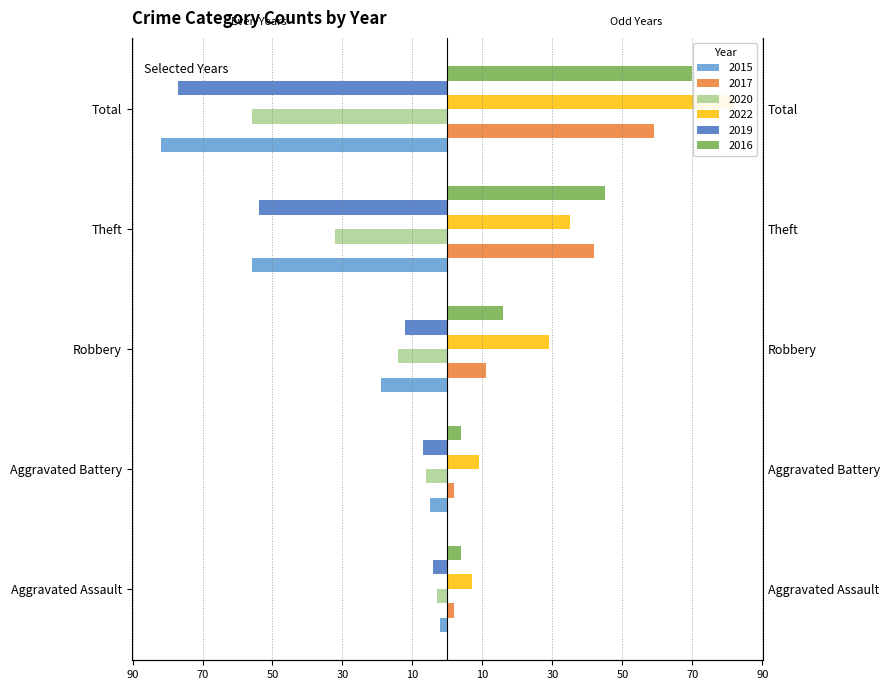

What is the sum of the 2015 values at Aggravated Battery and Theft?

-61